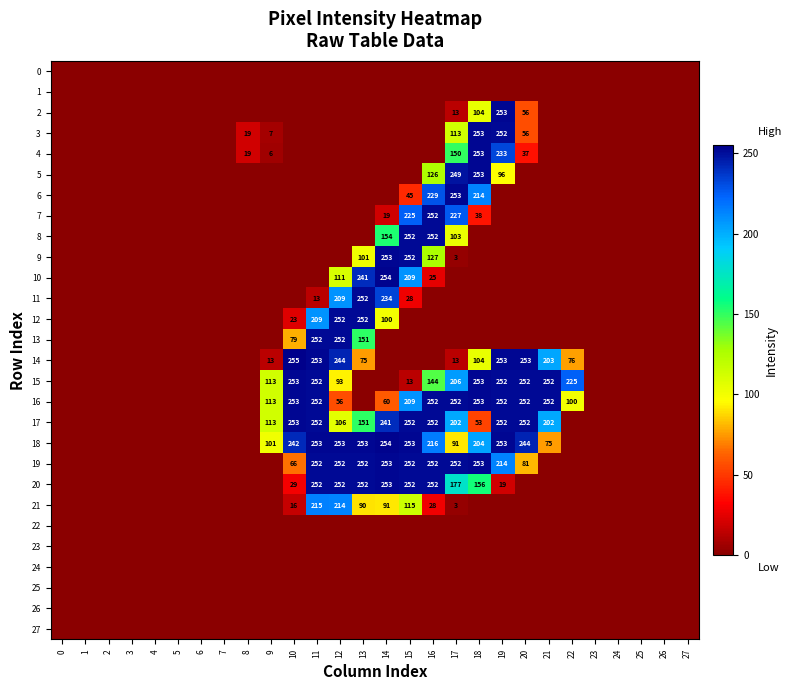

The 14 series shows 104 at 18. True or false?

True